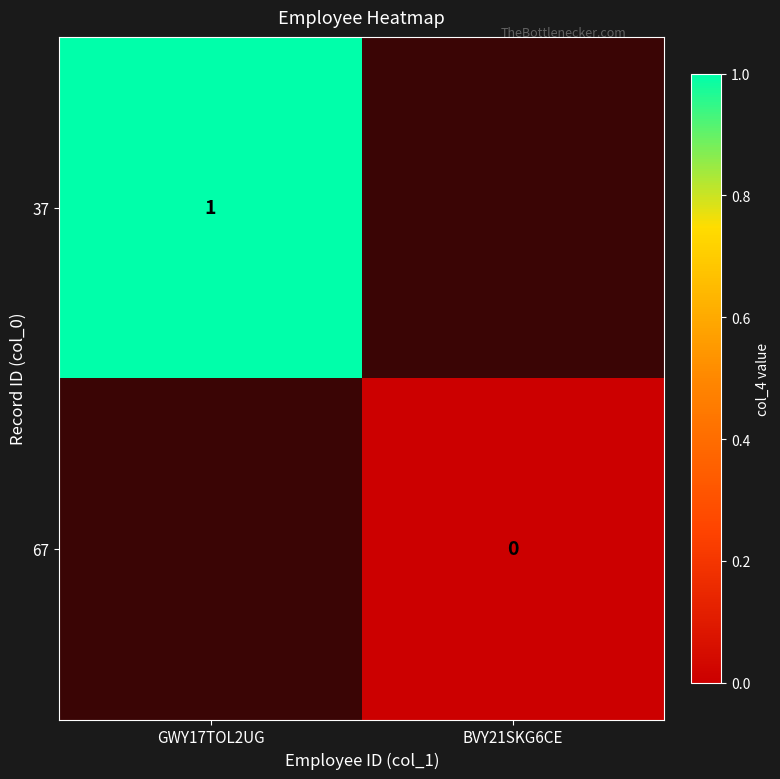

Is it true that 37 equals 1 at GWY17TOL2UG?

True